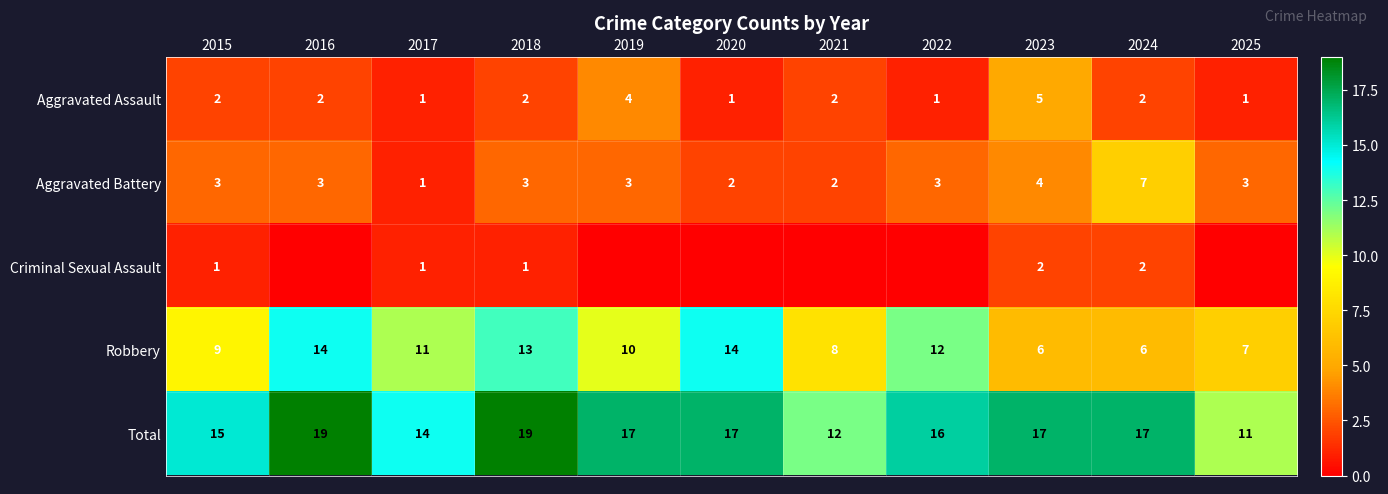

What is the spread (max minus min) of values at 2015?

14